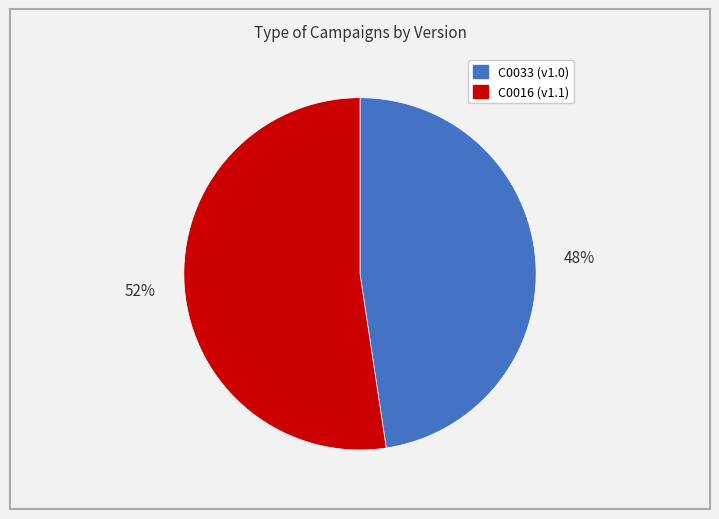

Which slice is the largest?

C0016